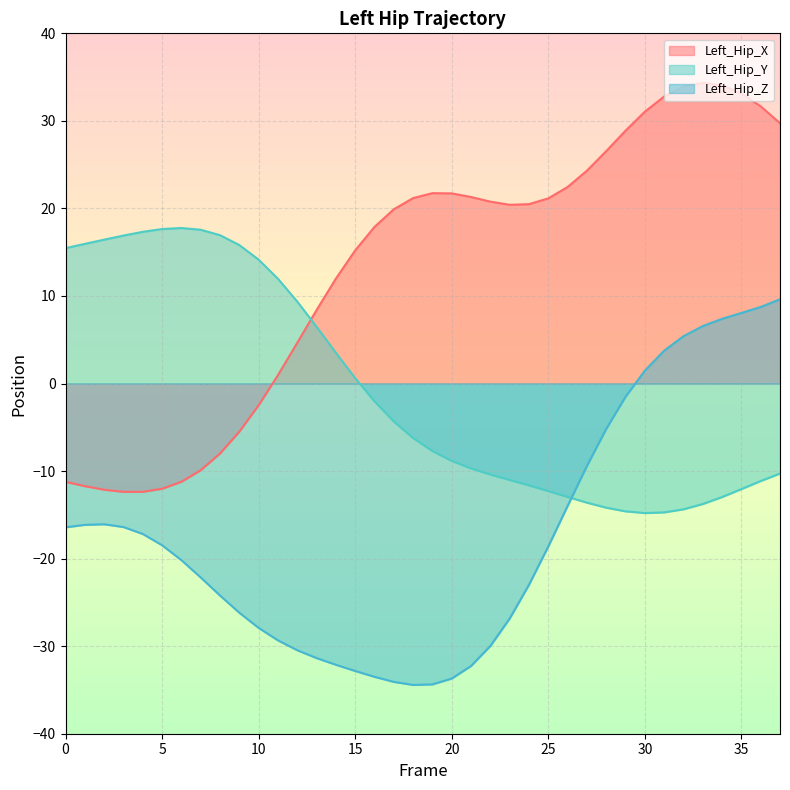

The Left_Hip_Z series shows -20.1 at 11. True or false?

False